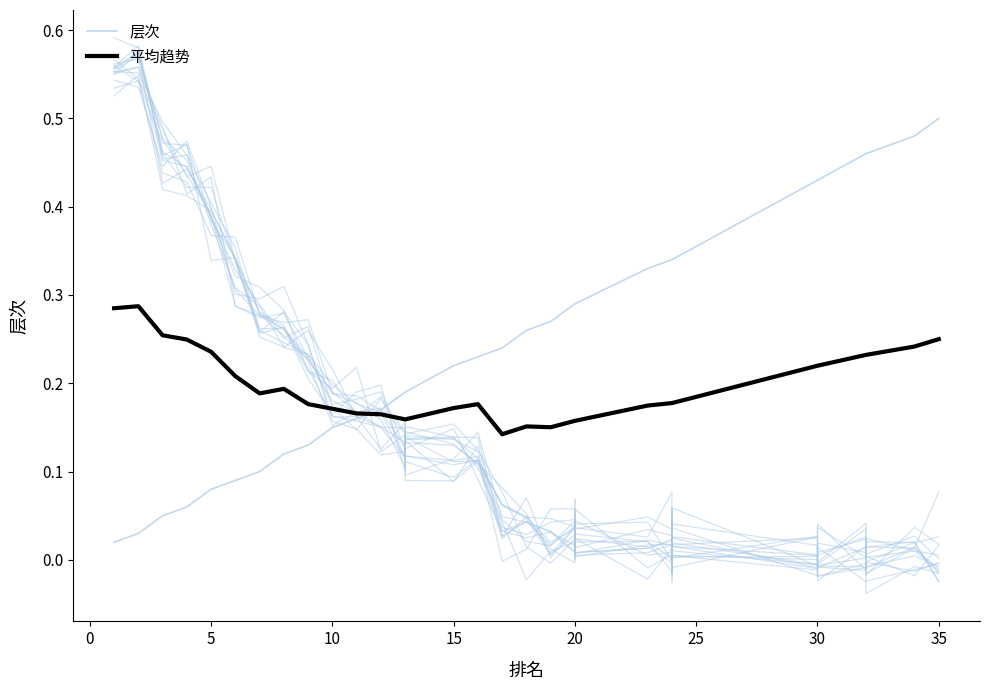

Rank the series at 20 from lowest to highest value.

平均趋势, 层次